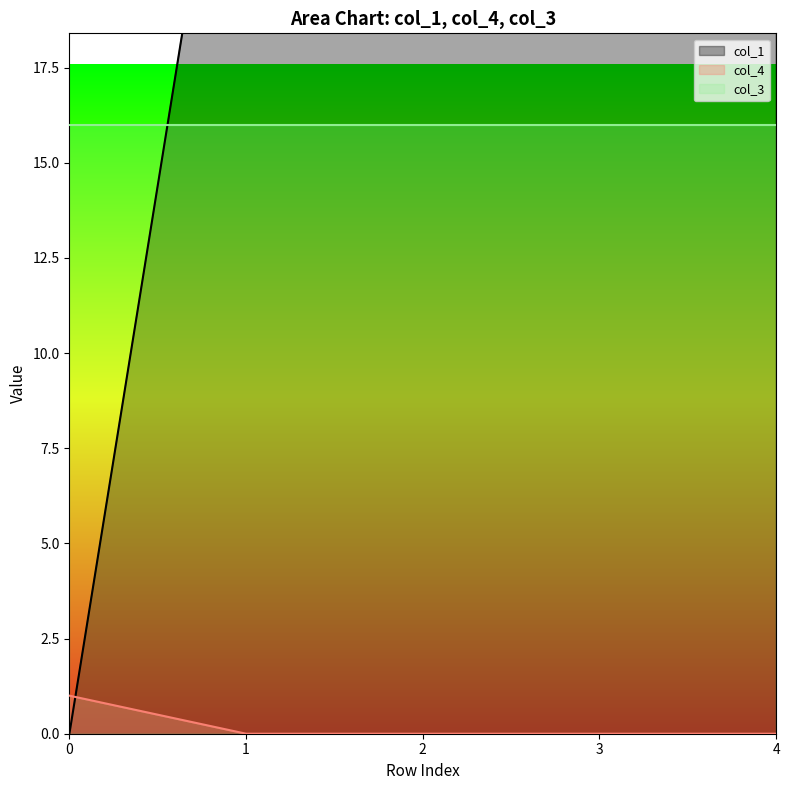

At how many categories does at least one series exceed 240?

1